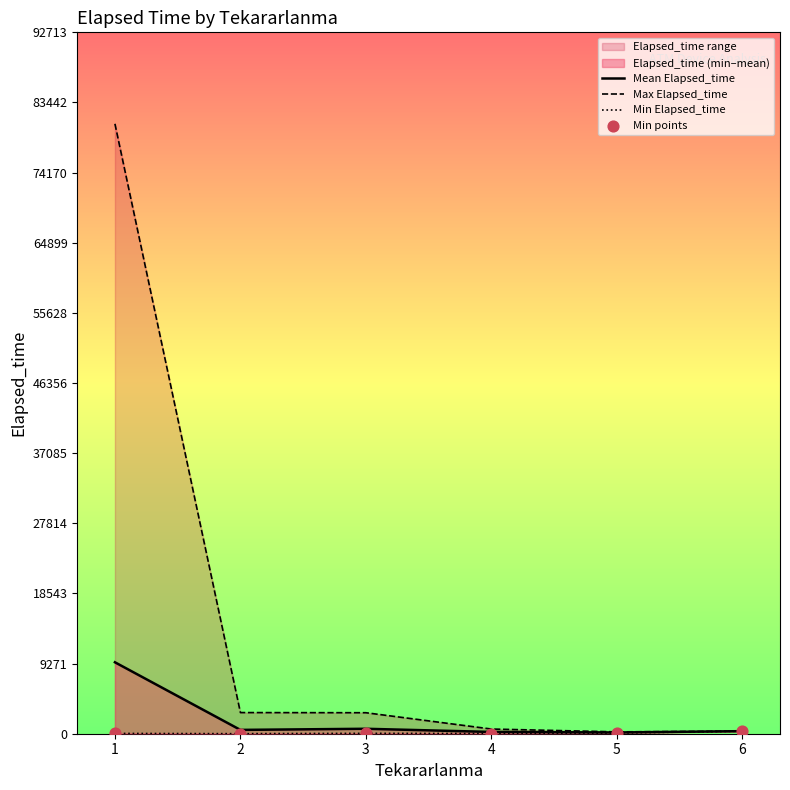

Is the value of Min points at 6 greater than the value of Max Elapsed_time at 6?

No